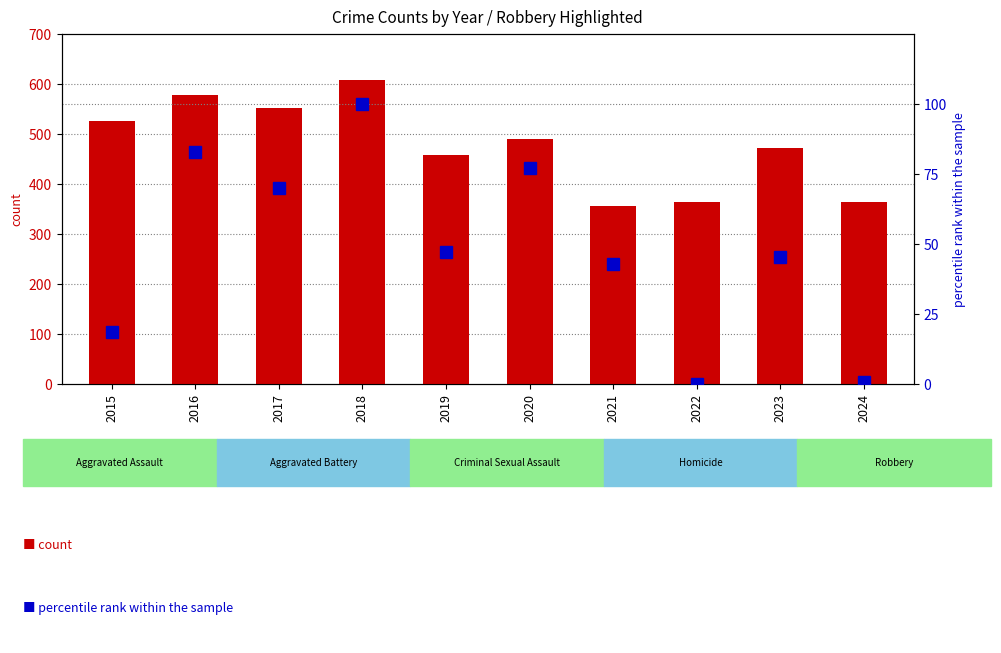

What is the difference between the maximum and minimum values in the Robbery series?

251.0